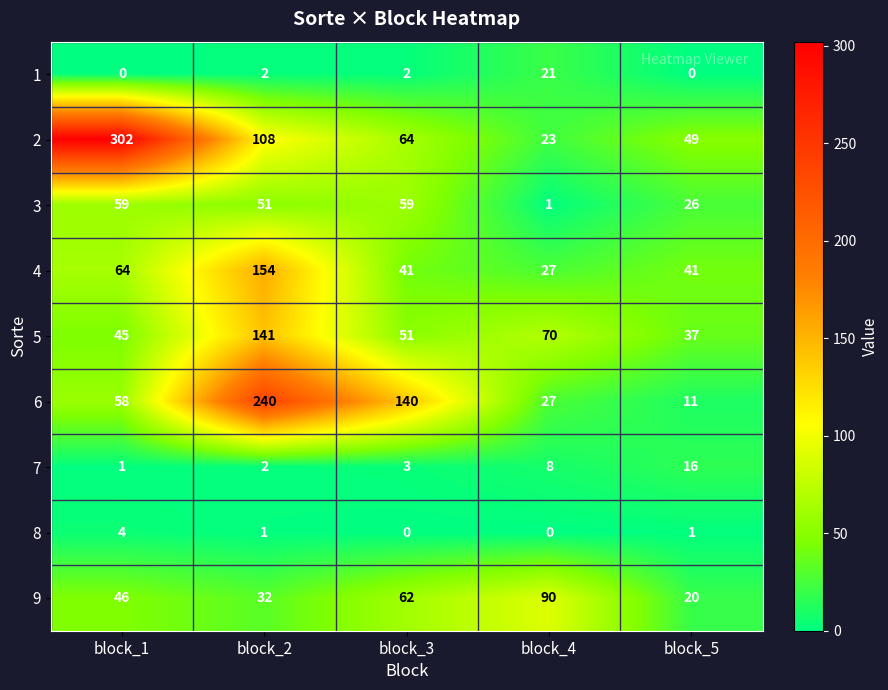

Which series has the largest total across all categories?

2